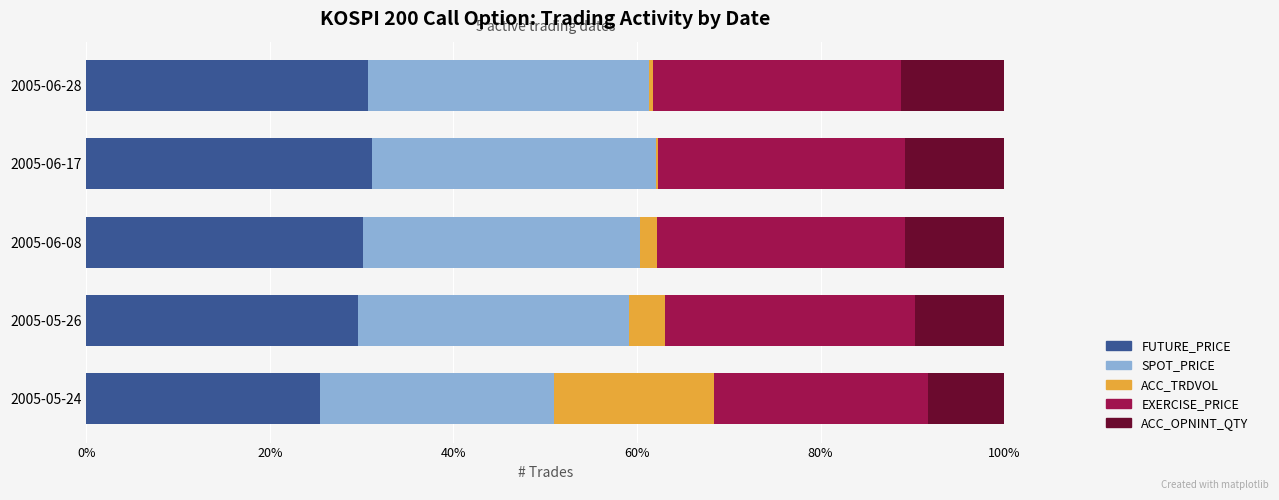

Is it true that FUTURE_PRICE equals 7.3 at 2005-06-08?

False